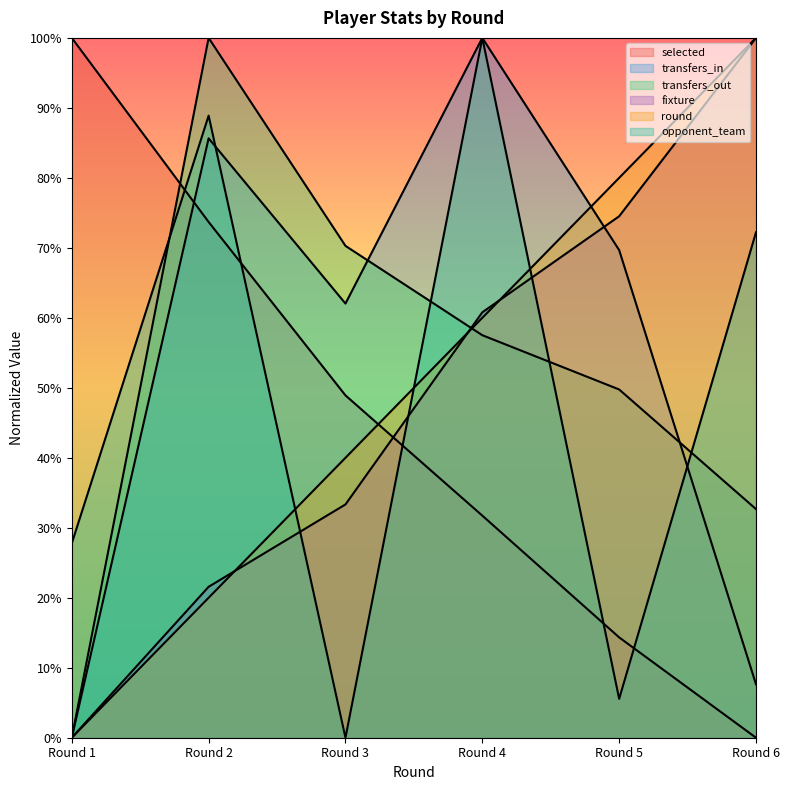

Is it true that opponent_team equals 43.7 at Round 6?

False